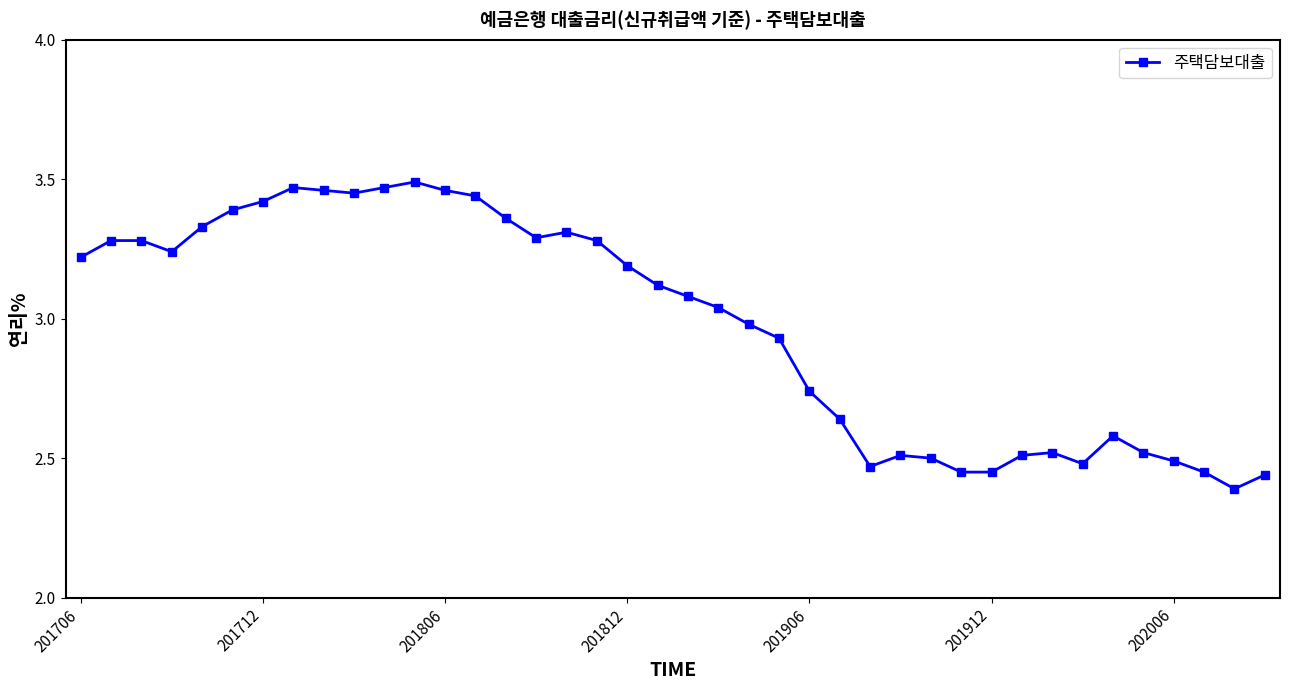

True or false: there are more than 2 points higher than both neighbors.

True